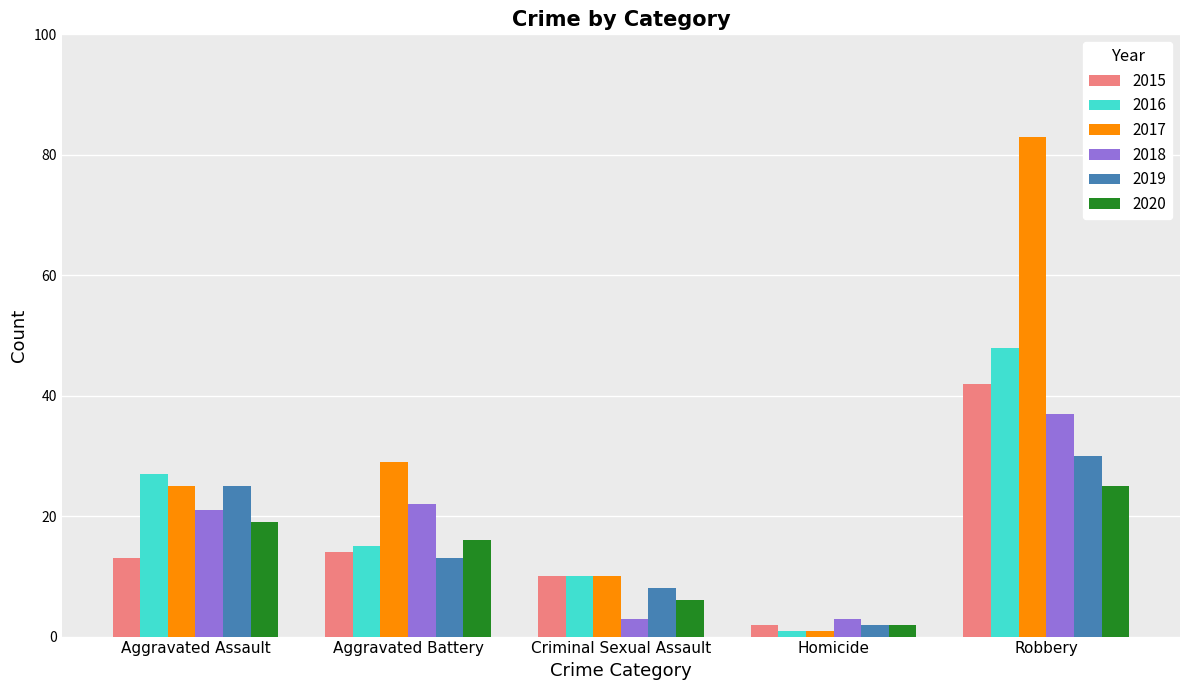

How many values in the 2019 series are below 13?

2